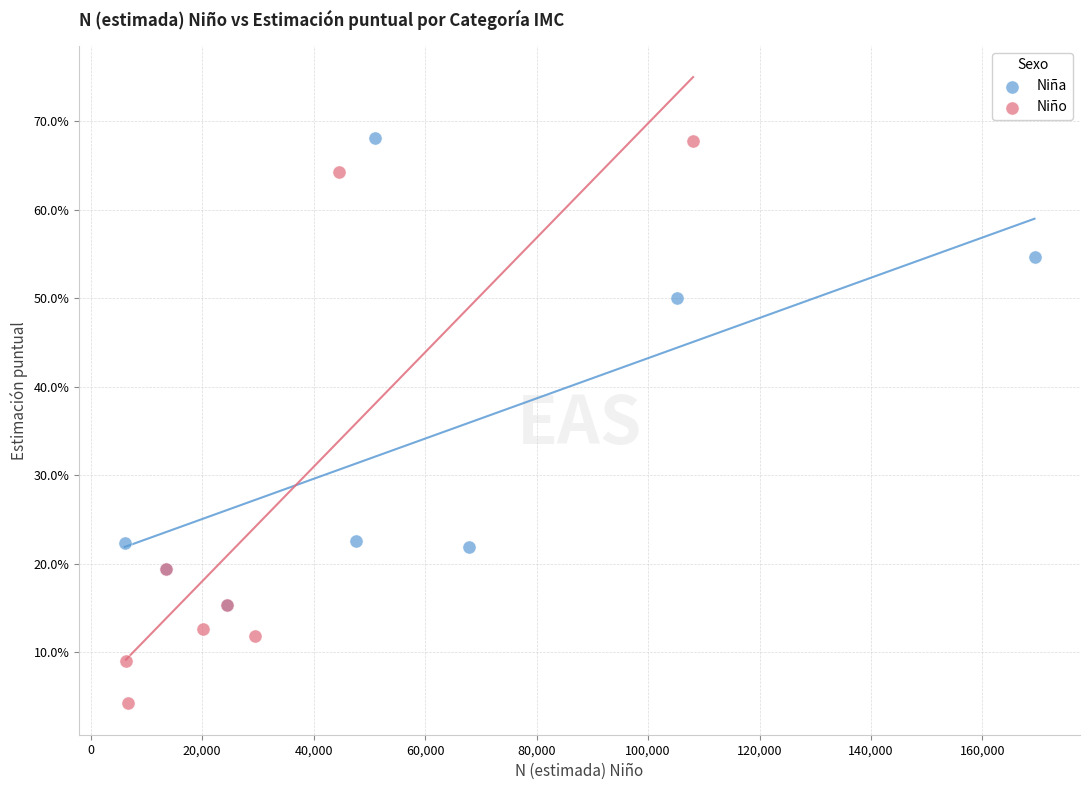

Which series has the widest spread of Y values?

Niño